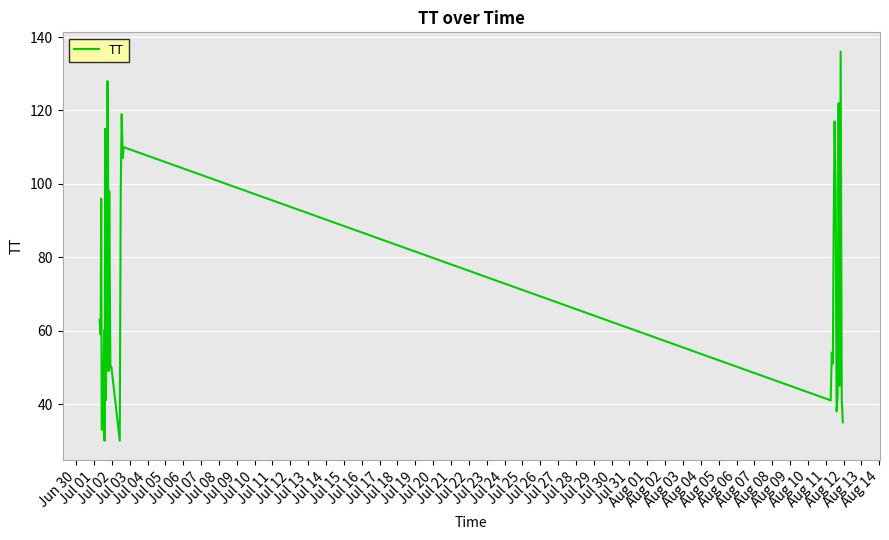

What is the greatest value displayed?

136